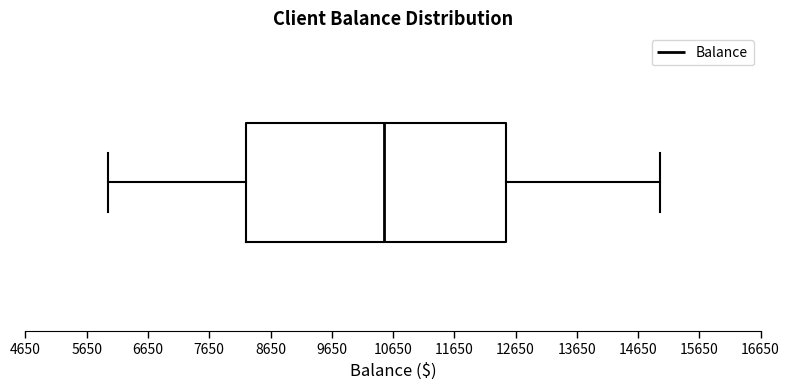

Where does the left whisker of the box end on the x-axis? The values are not printed on the chart, so give them approximately, as read against the axis.

6000